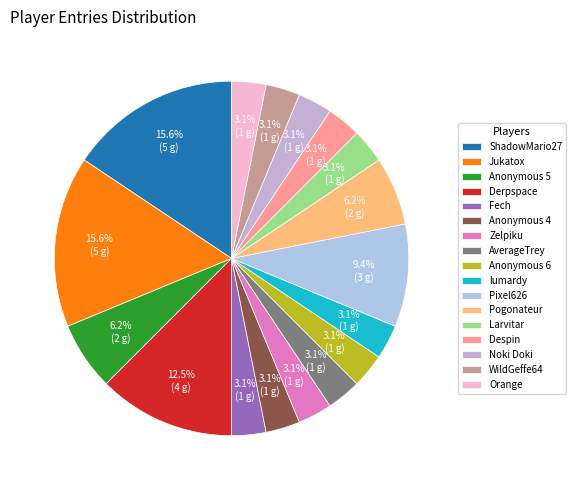

Is it true that WildGeffe64 is 3% of the pie?

True